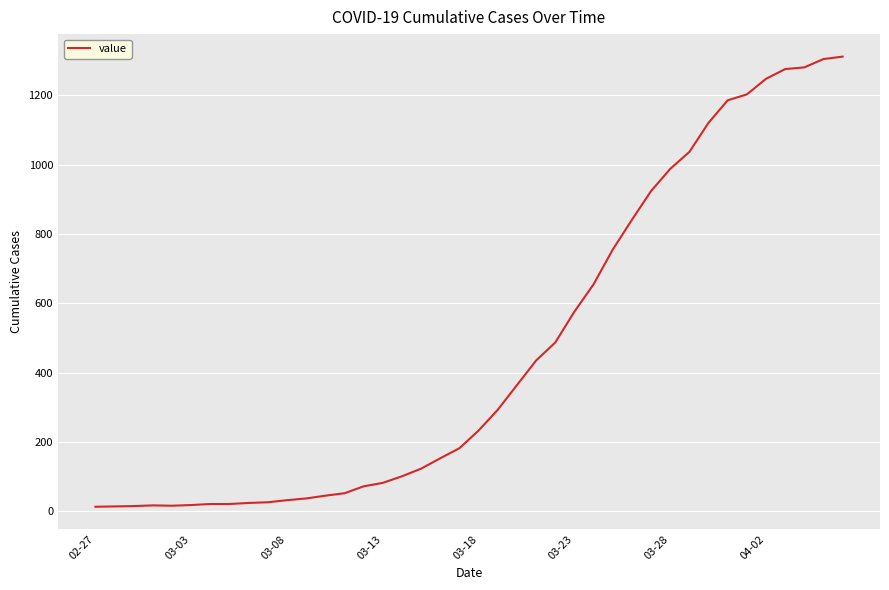

Count the number of data series in this chart.

1